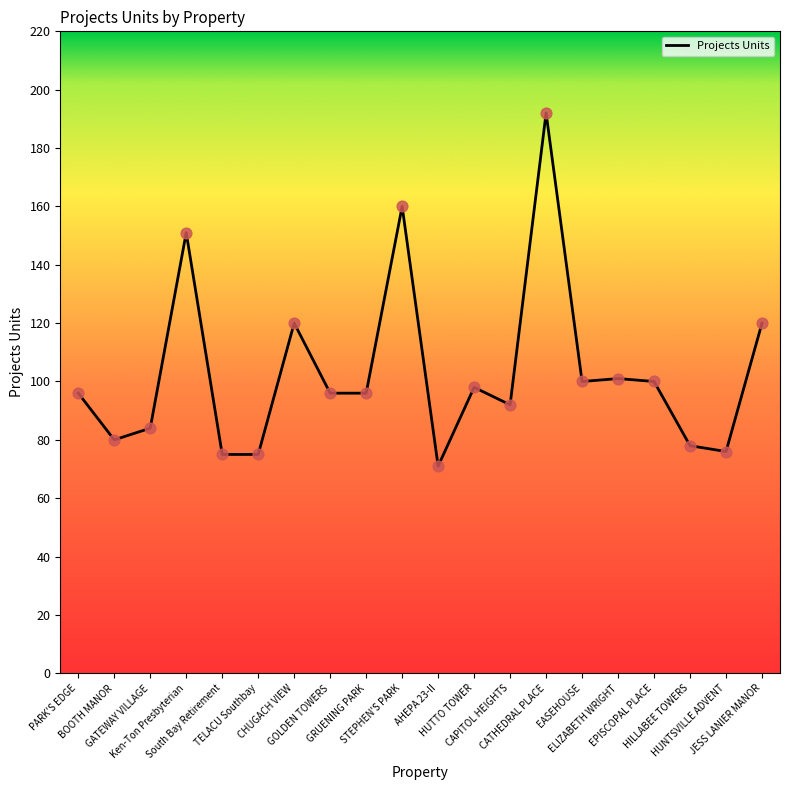

Approximately how many times larger is the value at HILLABEE TOWERS compared to PARK'S EDGE?

0.8